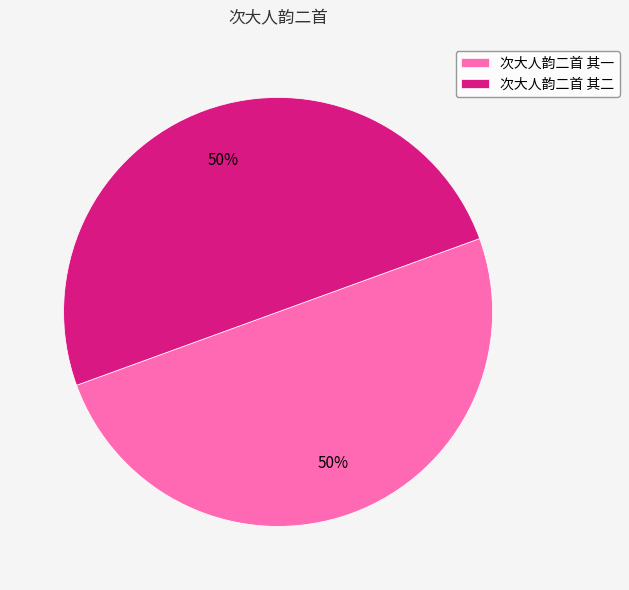

Do 次大人韵二首 其一 and 次大人韵二首 其二 together represent more than half of the pie?

Yes